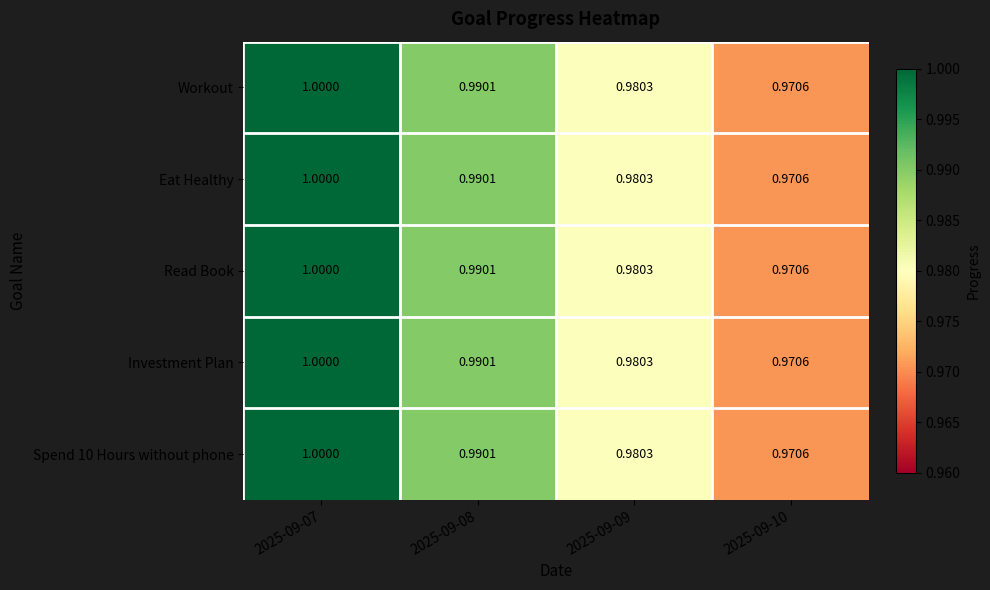

At how many categories does at least one series exceed 0?

4